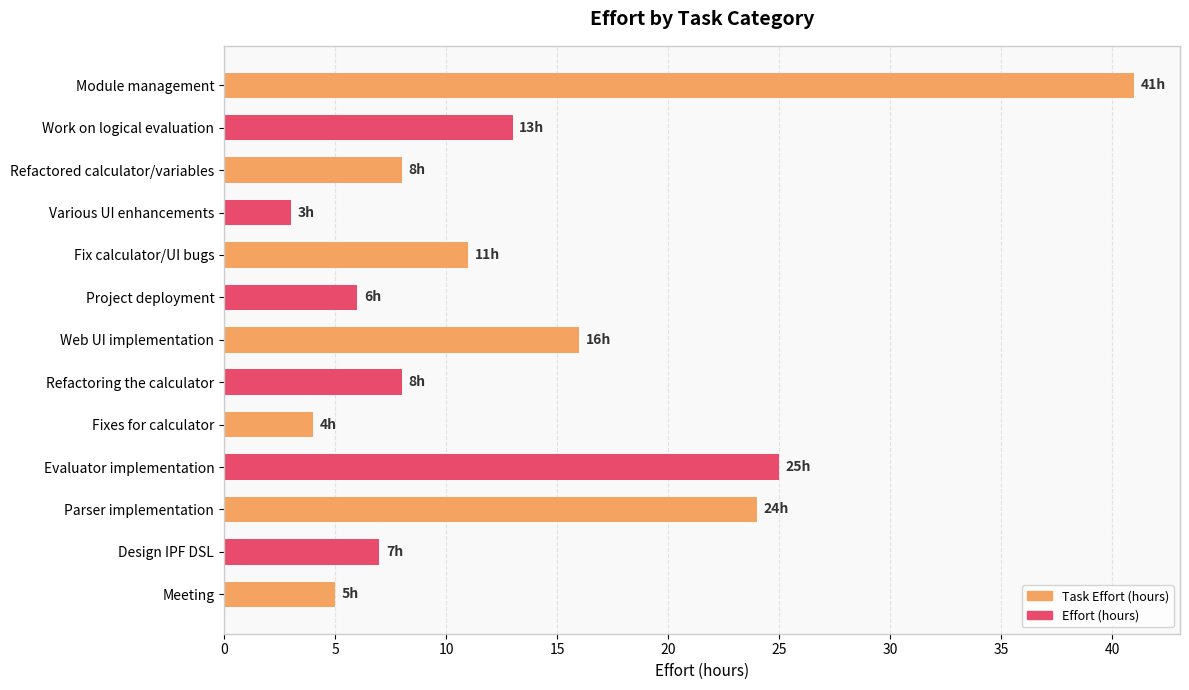

Is it true that the value at Various UI enhancements is 5?

False